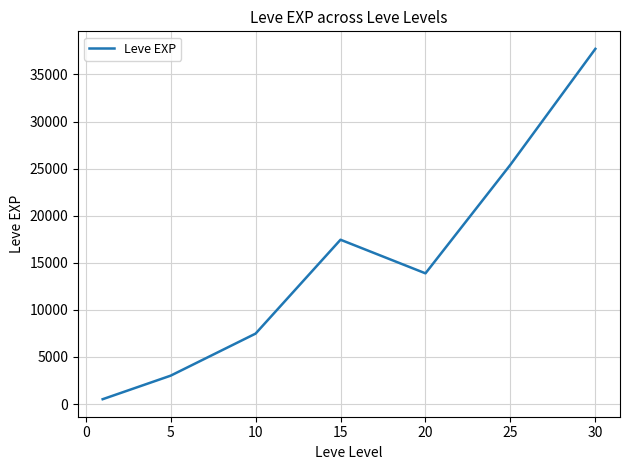

What is the difference between the maximum and minimum values?

37204.8